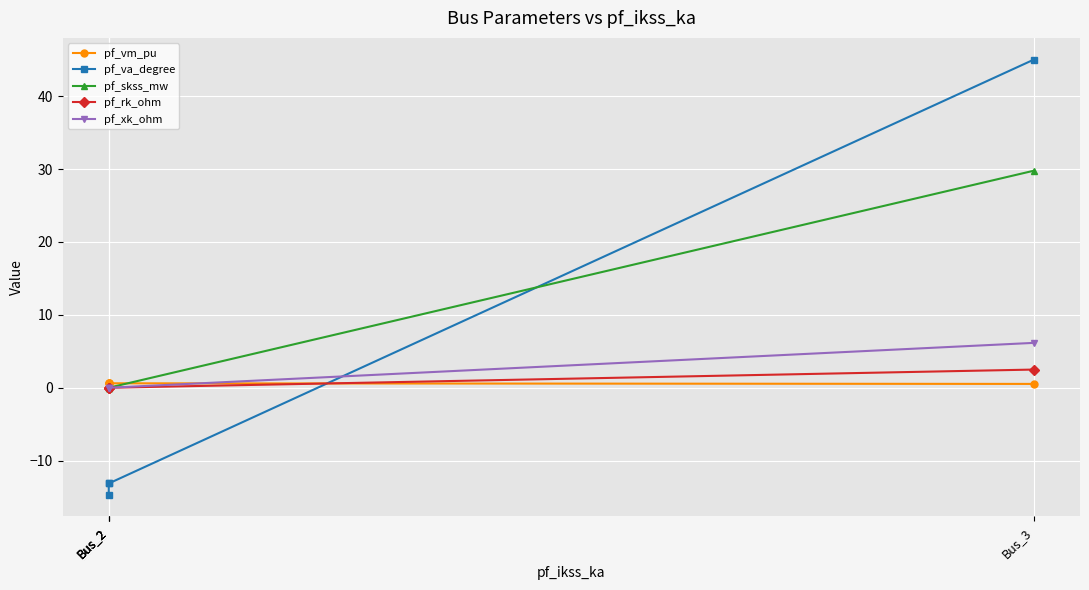

How many lines are shown in the chart?

5